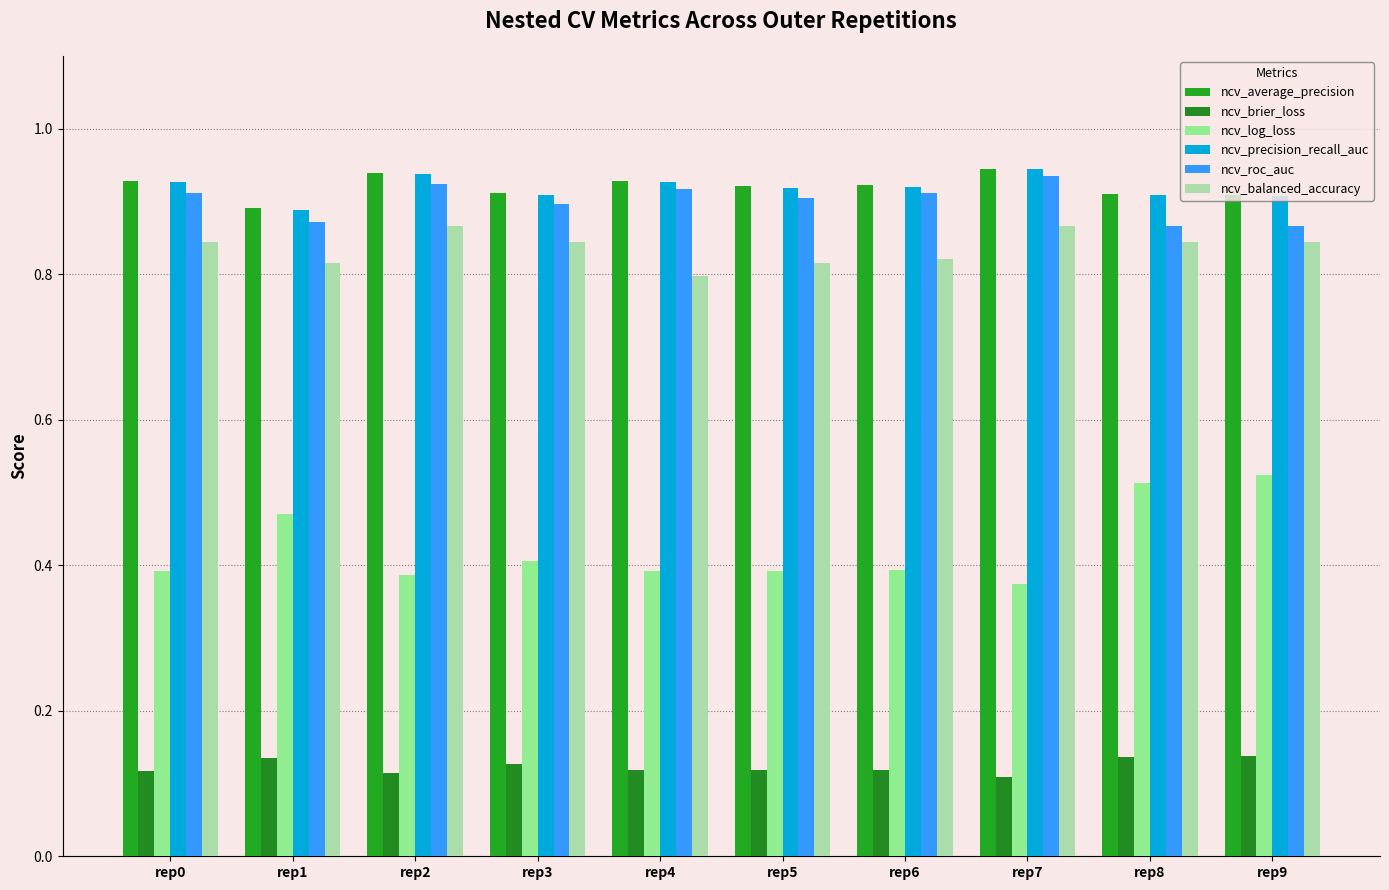

What is the value of the ncv_balanced_accuracy bar at the 3rd from the left?

0.9